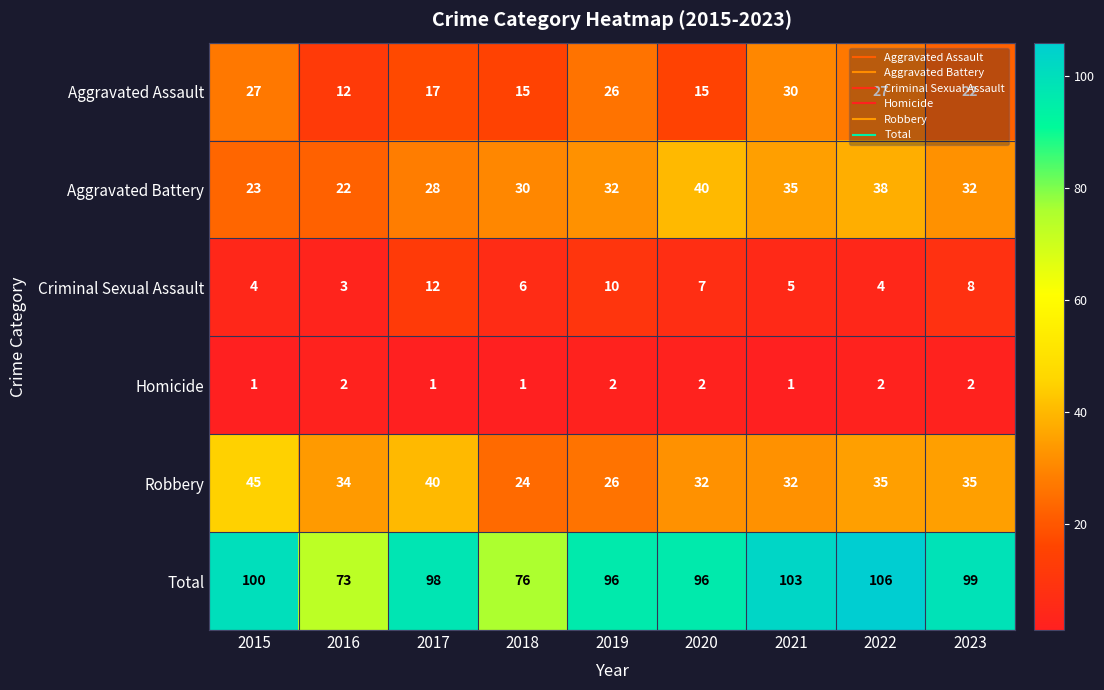

At which label is Robbery closest to 34?

2016